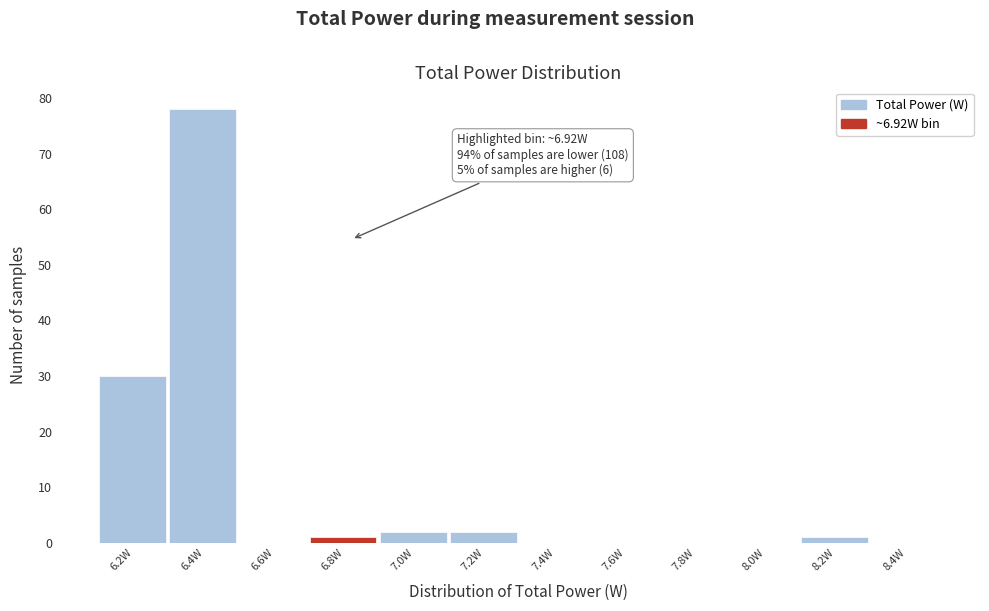

Reading right to left, what are all the values shown in this chart?

8.4W=0	8.2W=1	8.0W=0	7.8W=0	7.6W=0	7.4W=0	7.2W=2	7.0W=2	6.8W=1	6.6W=0	6.4W=78	6.2W=30